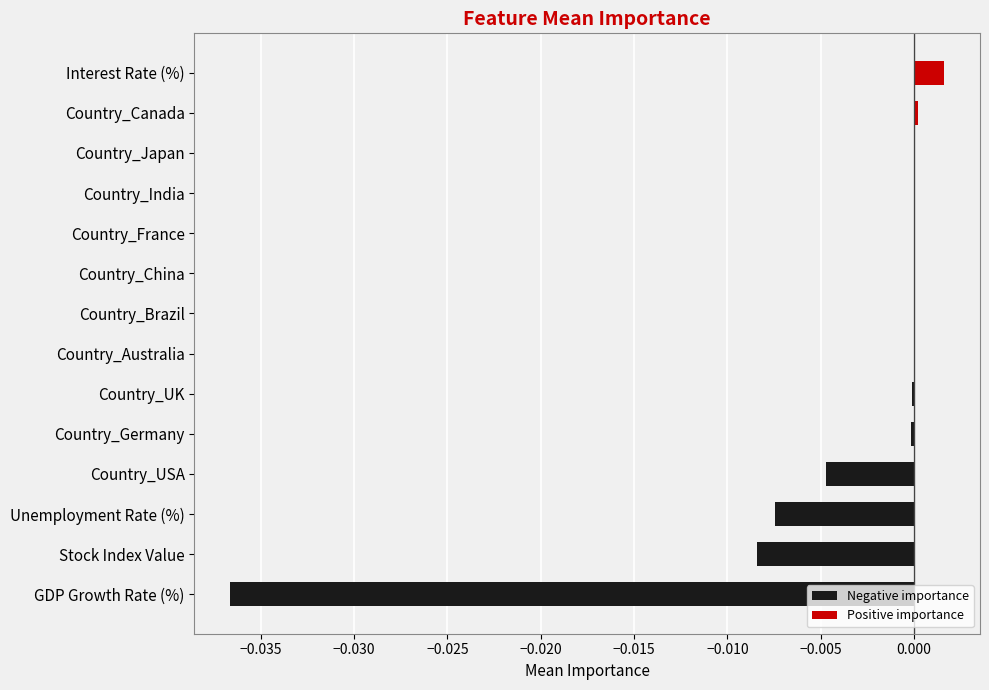

Which series changed the most between Country_UK and Country_China?

Negative importance